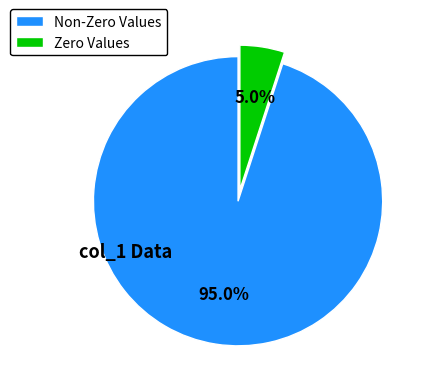

Rank the categories by value from lowest to highest.

Zero Values, Non-Zero Values